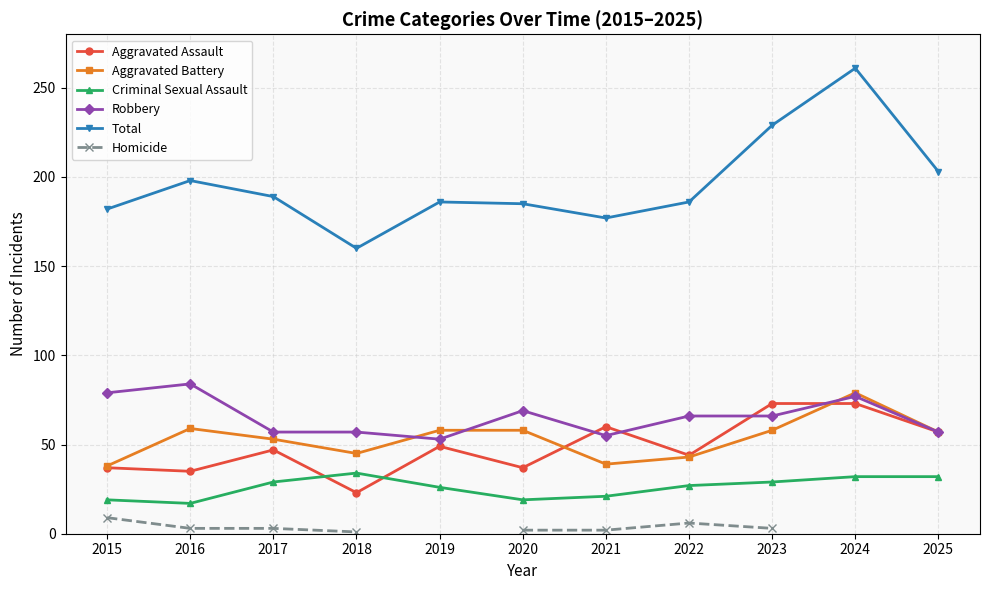

Which series has the largest total across all categories?

Total